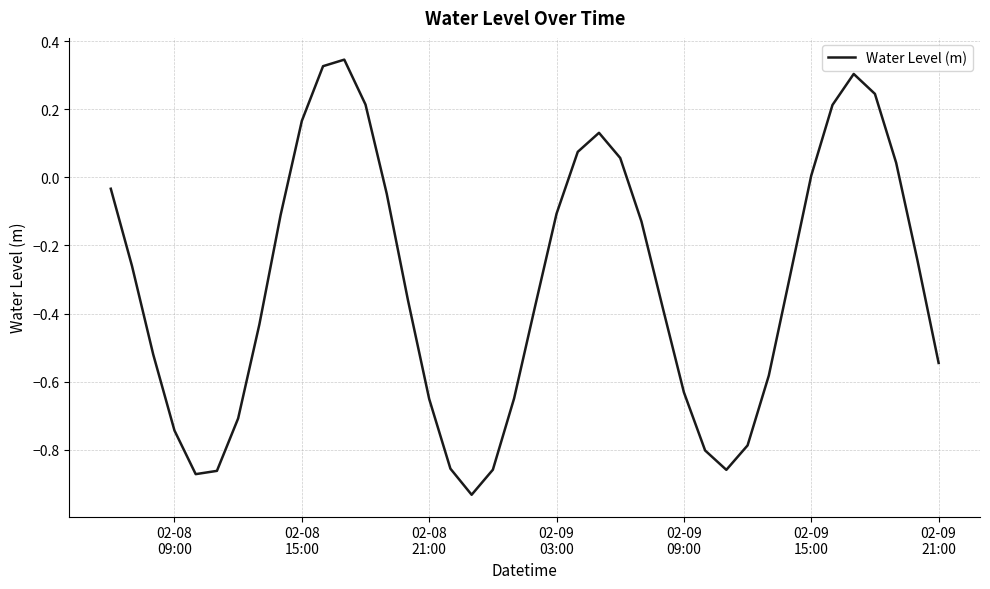

Reading left to right, extract all data points from this chart.

-0.0	-0.3	-0.5	-0.7	-0.9	-0.9	-0.7	-0.4	-0.1	0.2	0.3	0.3	0.2	-0.0	-0.4	-0.7	-0.9	-0.9	-0.9	-0.6	-0.4	-0.1	0.1	0.1	0.1	-0.1	-0.4	-0.6	-0.8	-0.9	-0.8	-0.6	-0.3	0.0	0.2	0.3	0.2	0.0	-0.2	-0.5